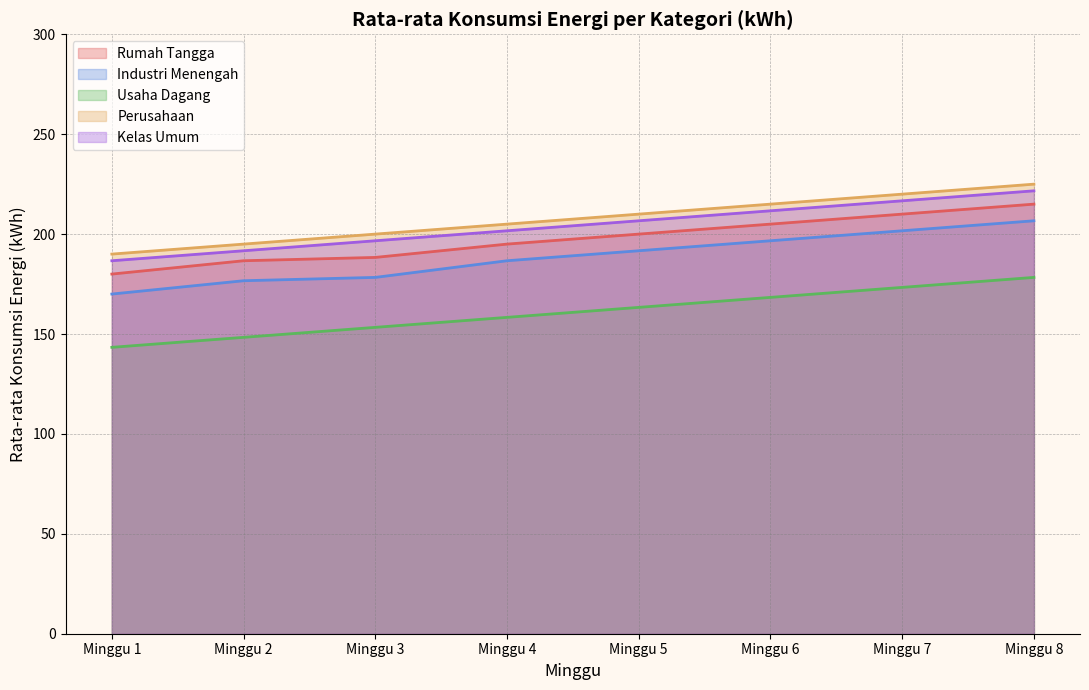

At which label does Rumah Tangga reach its minimum?

Minggu 1